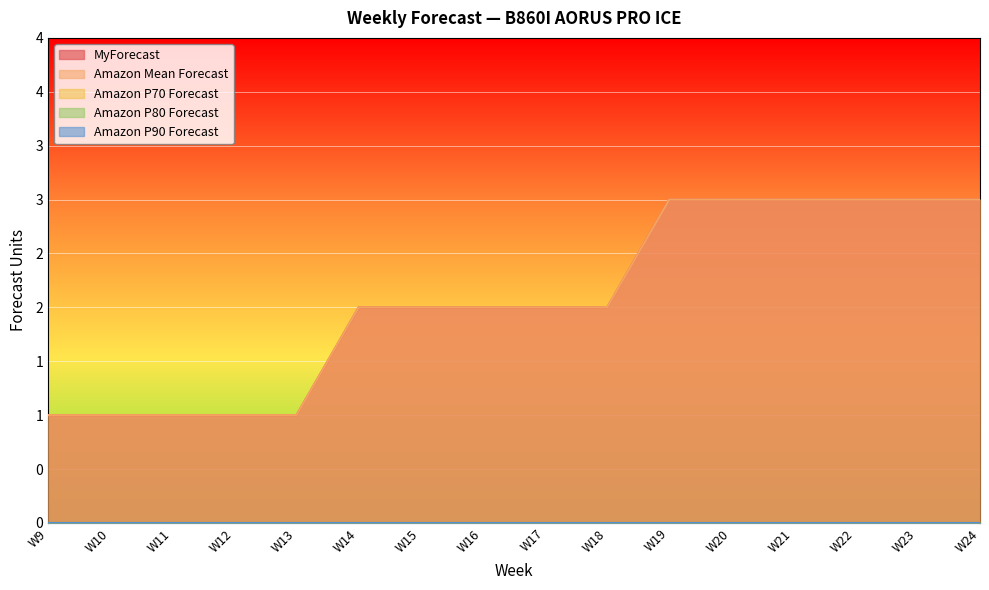

Reading left to right, transcribe all the data shown in this chart.

MyForecast: 1	1	1	1	1	2	2	2	2	2	3	3	3	3	3	3
Amazon Mean Forecast: 1	1	1	1	1	2	2	2	2	2	3	3	3	3	3	3
Amazon P70 Forecast: 0	0	0	0	0	0	0	0	0	0	0	0	0	0	0	0
Amazon P80 Forecast: 0	0	0	0	0	0	0	0	0	0	0	0	0	0	0	0
Amazon P90 Forecast: 0	0	0	0	0	0	0	0	0	0	0	0	0	0	0	0